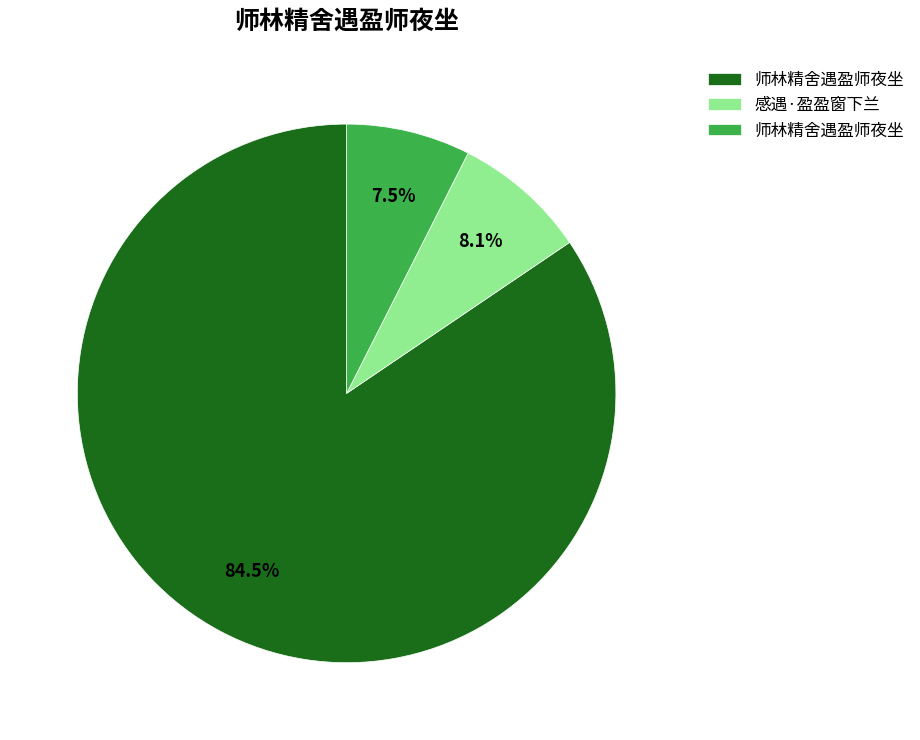

Is there a majority slice in this chart?

Yes